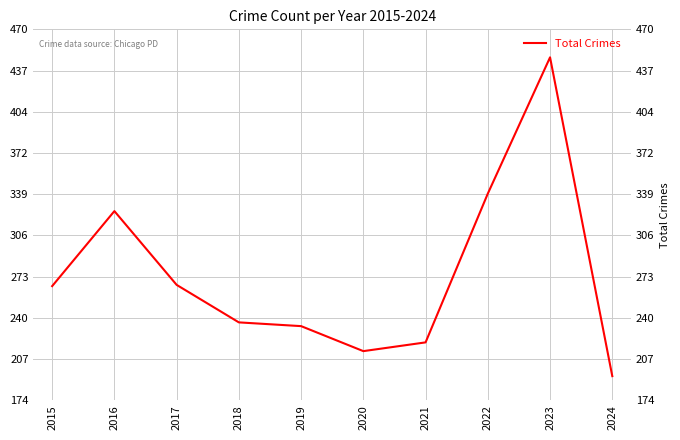

Rank the categories by value from lowest to highest.

2024, 2020, 2021, 2019, 2018, 2015, 2017, 2016, 2022, 2023